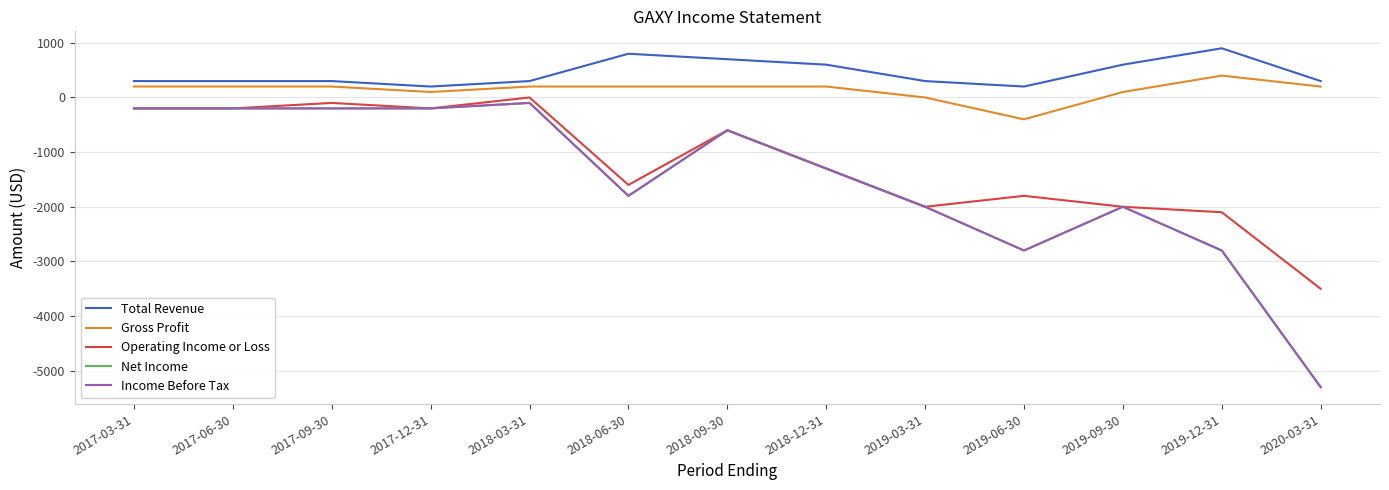

Is it true that Net Income equals -1056 at 2019-09-30?

False